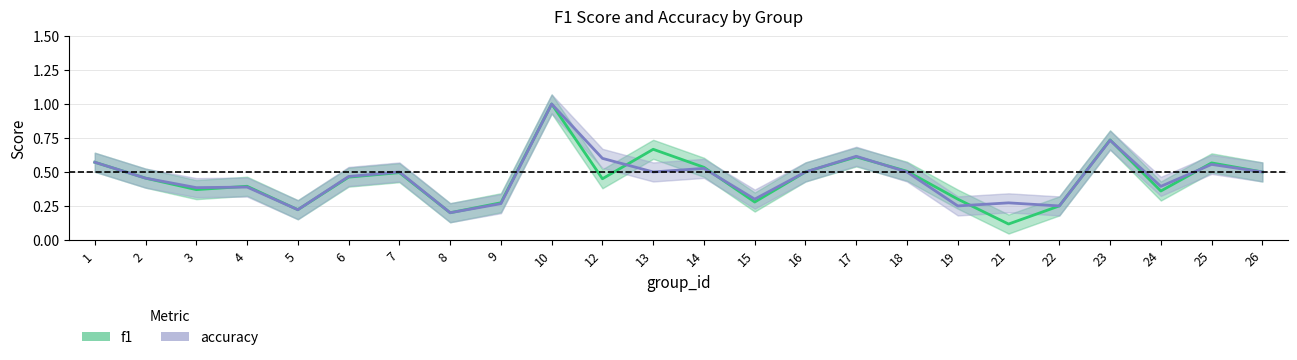

In f1, how many points are lower than both neighbors (excluding endpoints)?

7